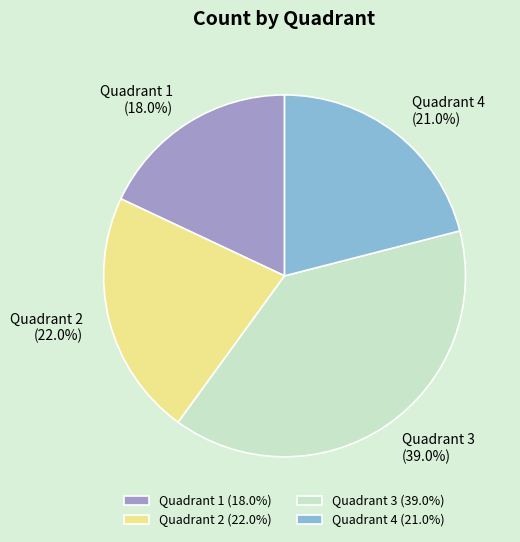

To the nearest percent, what is the difference between the largest and smallest slice percentages?

21%